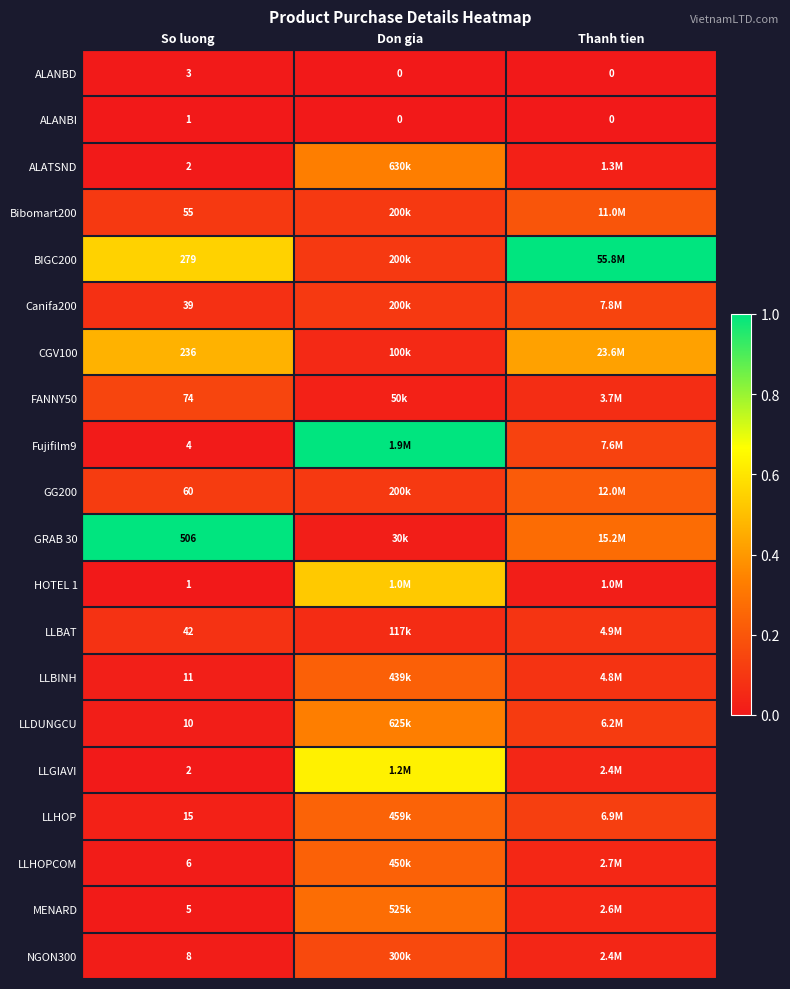

The value of GRAB 30 at Don gia is 0.0. True or false?

False